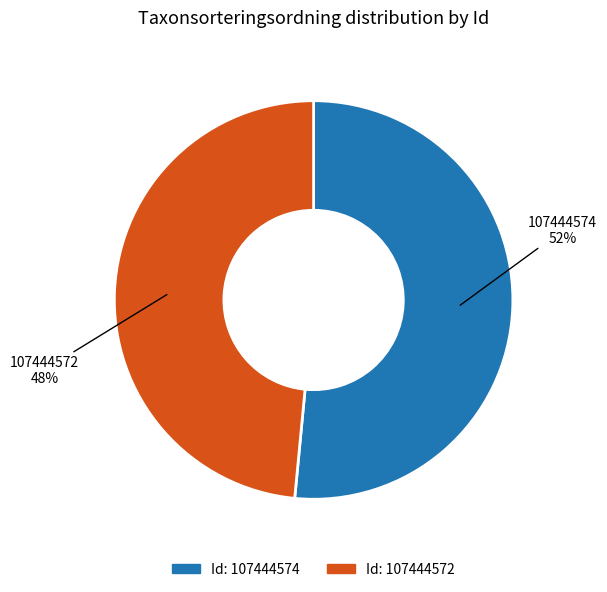

Is there a majority slice in this chart?

Yes